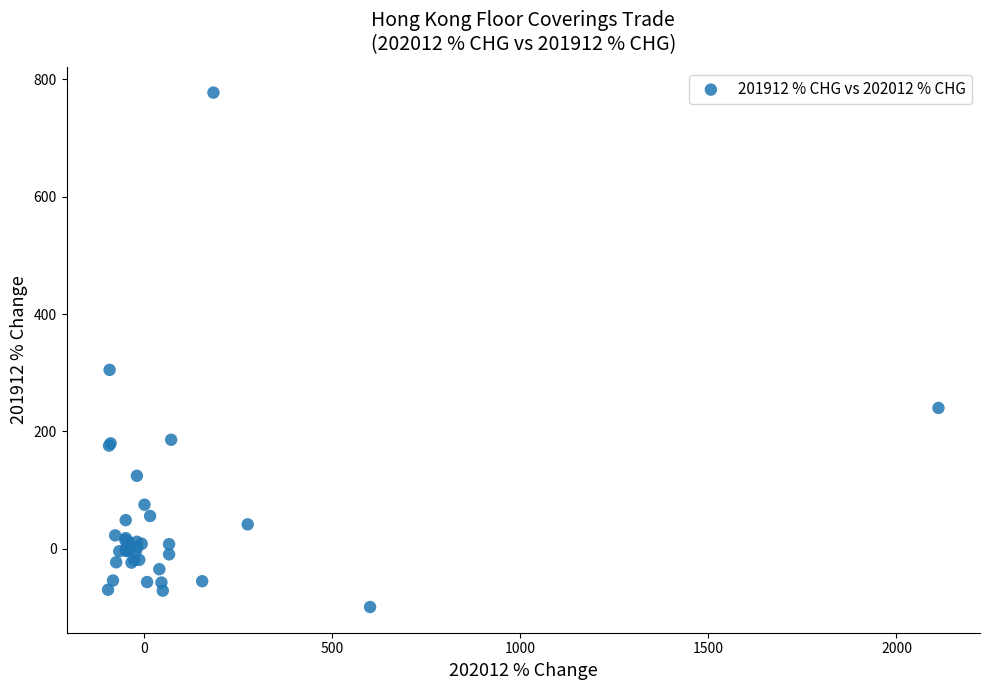

What Y value in the scatter plot is closest to 339?

304.9